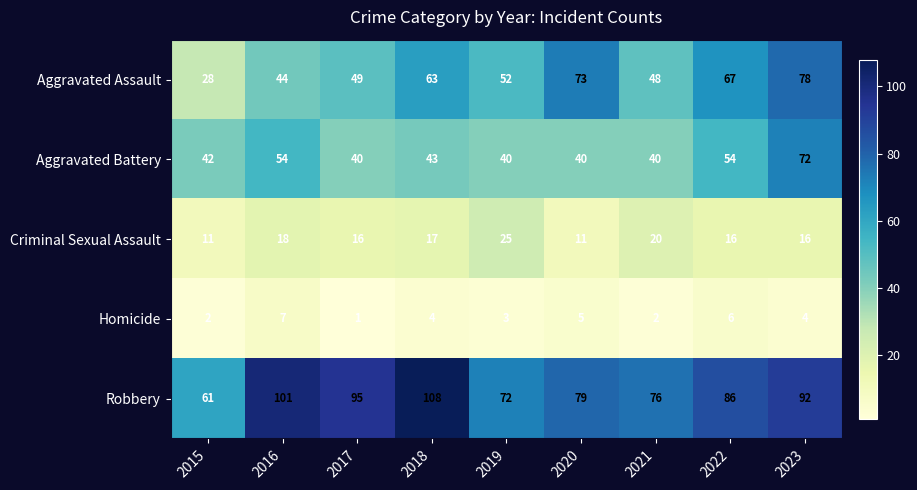

What is the total value across all series at 2023?

262